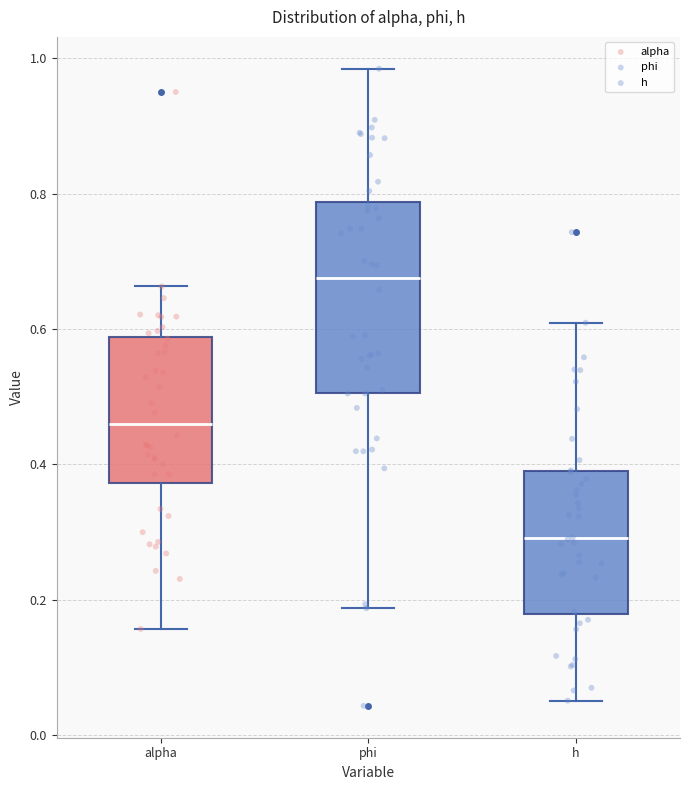

Reading left to right, read every box against the y-axis: the position of its median line, the range the box covers, and the ends of its whiskers. The values are not printed on the chart, so give them approximately, as read against the axis.

alpha: median 0.46, box 0.38 to 0.58, whiskers 0.16 to 0.66
phi: median 0.68, box 0.50 to 0.78, whiskers 0.18 to 0.98
h: median 0.30, box 0.18 to 0.38, whiskers 0.06 to 0.60